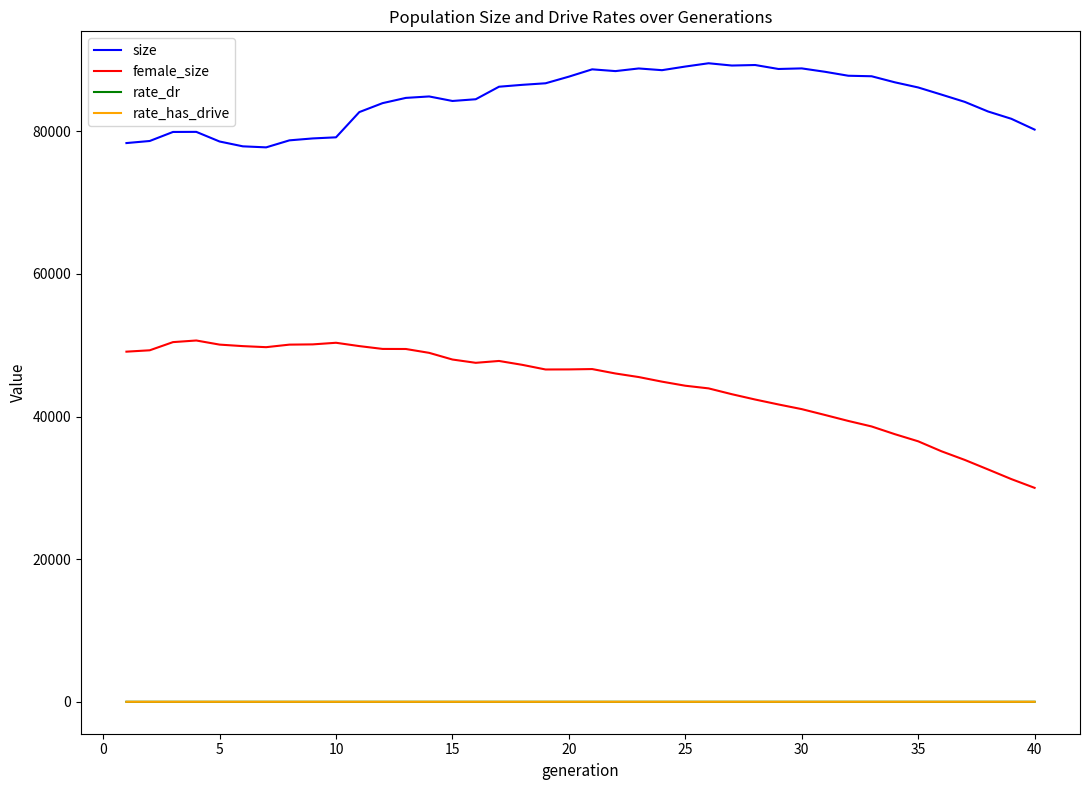

Which series has the largest range (max minus min)?

female_size